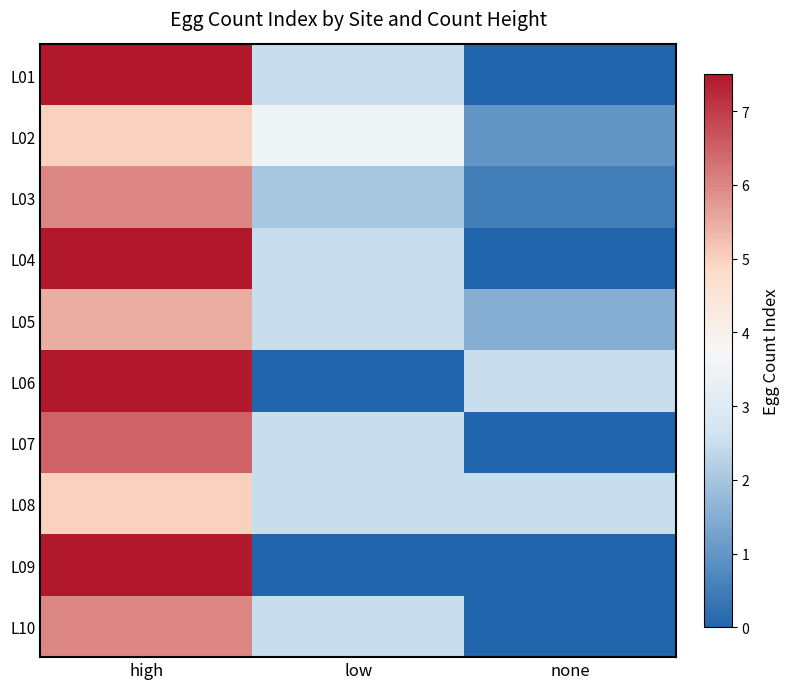

Reading left to right, transcribe all the data shown in this chart.

L01: high=7.5	low=2.5	none=0.0
L02: high=5.0	low=3.5	none=1.0
L03: high=6.0	low=2.0	none=0.5
L04: high=7.5	low=2.5	none=0.0
L05: high=5.5	low=2.5	none=1.5
L06: high=7.5	low=0.0	none=2.5
L07: high=6.5	low=2.5	none=0.0
L08: high=5.0	low=2.5	none=2.5
L09: high=7.5	low=0.0	none=0.0
L10: high=6.0	low=2.5	none=0.0